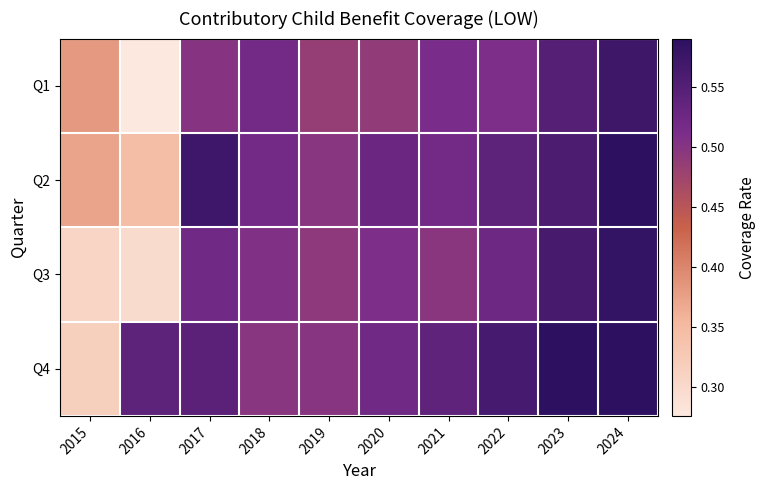

Reading left to right, transcribe all the data shown in this chart.

Q1: 2015=0.4	2016=0.3	2017=0.5	2018=0.5	2019=0.5	2020=0.5	2021=0.5	2022=0.5	2023=0.5	2024=0.6
Q2: 2015=0.4	2016=0.3	2017=0.6	2018=0.5	2019=0.5	2020=0.5	2021=0.5	2022=0.5	2023=0.6	2024=0.6
Q3: 2015=0.3	2016=0.3	2017=0.5	2018=0.5	2019=0.5	2020=0.5	2021=0.5	2022=0.5	2023=0.6	2024=0.6
Q4: 2015=0.3	2016=0.5	2017=0.5	2018=0.5	2019=0.5	2020=0.5	2021=0.5	2022=0.6	2023=0.6	2024=0.6